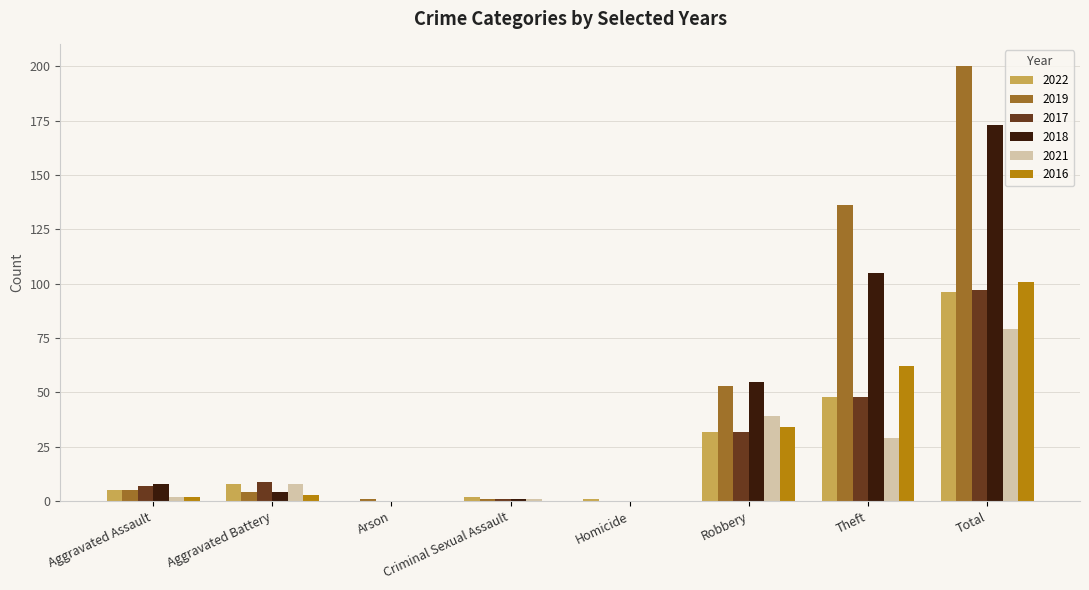

Is it true that 2016 equals -41 at Criminal Sexual Assault?

False